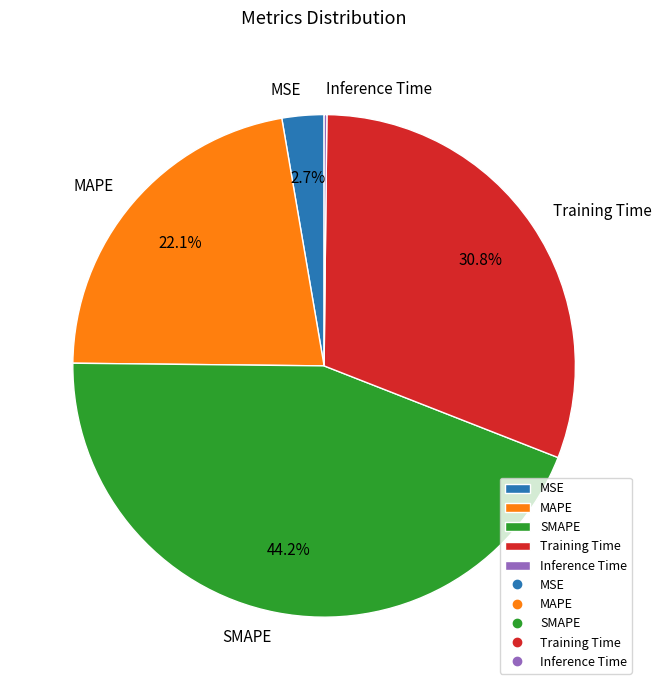

Is there any slice that represents more than half of the pie?

No